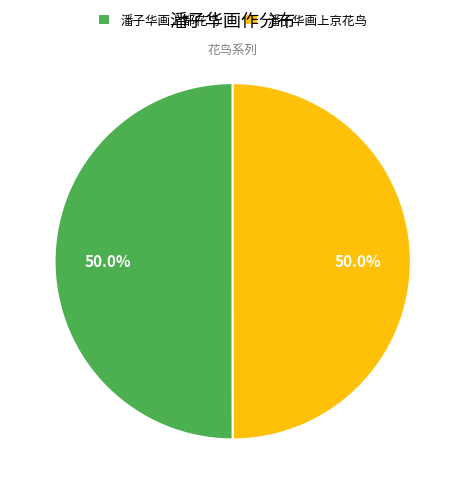

Count the number of slices in the pie.

2